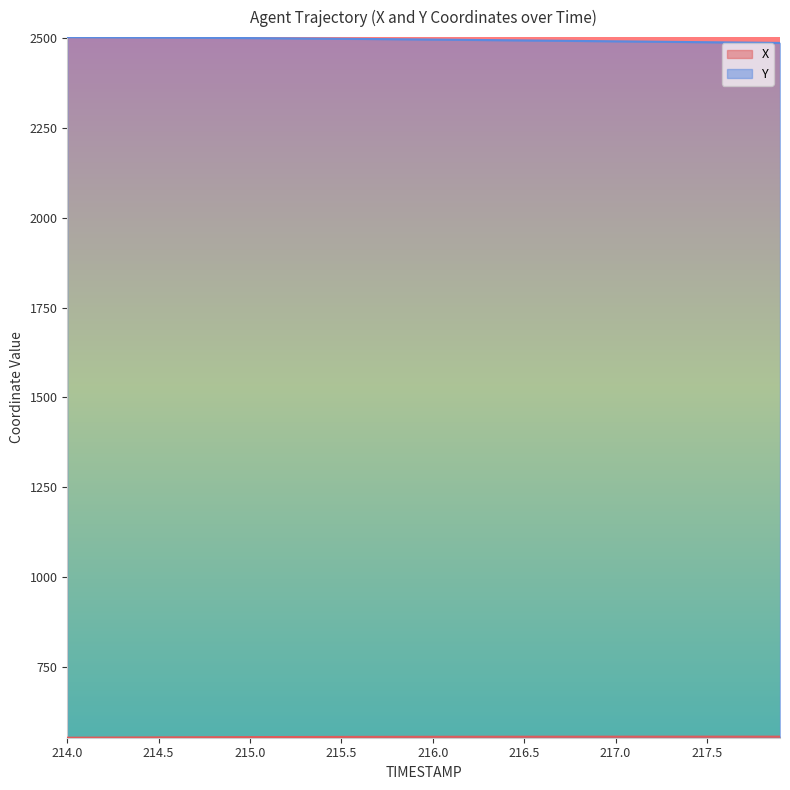

What is the maximum value shown in the chart?

2503.5